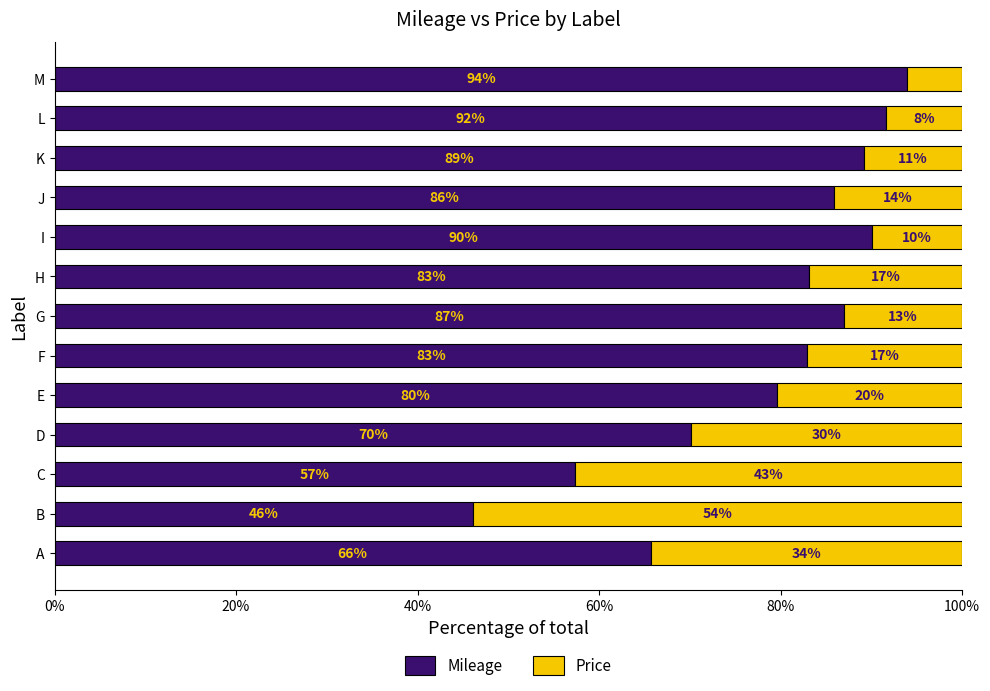

Is it true that Mileage equals 90.1 at I?

True